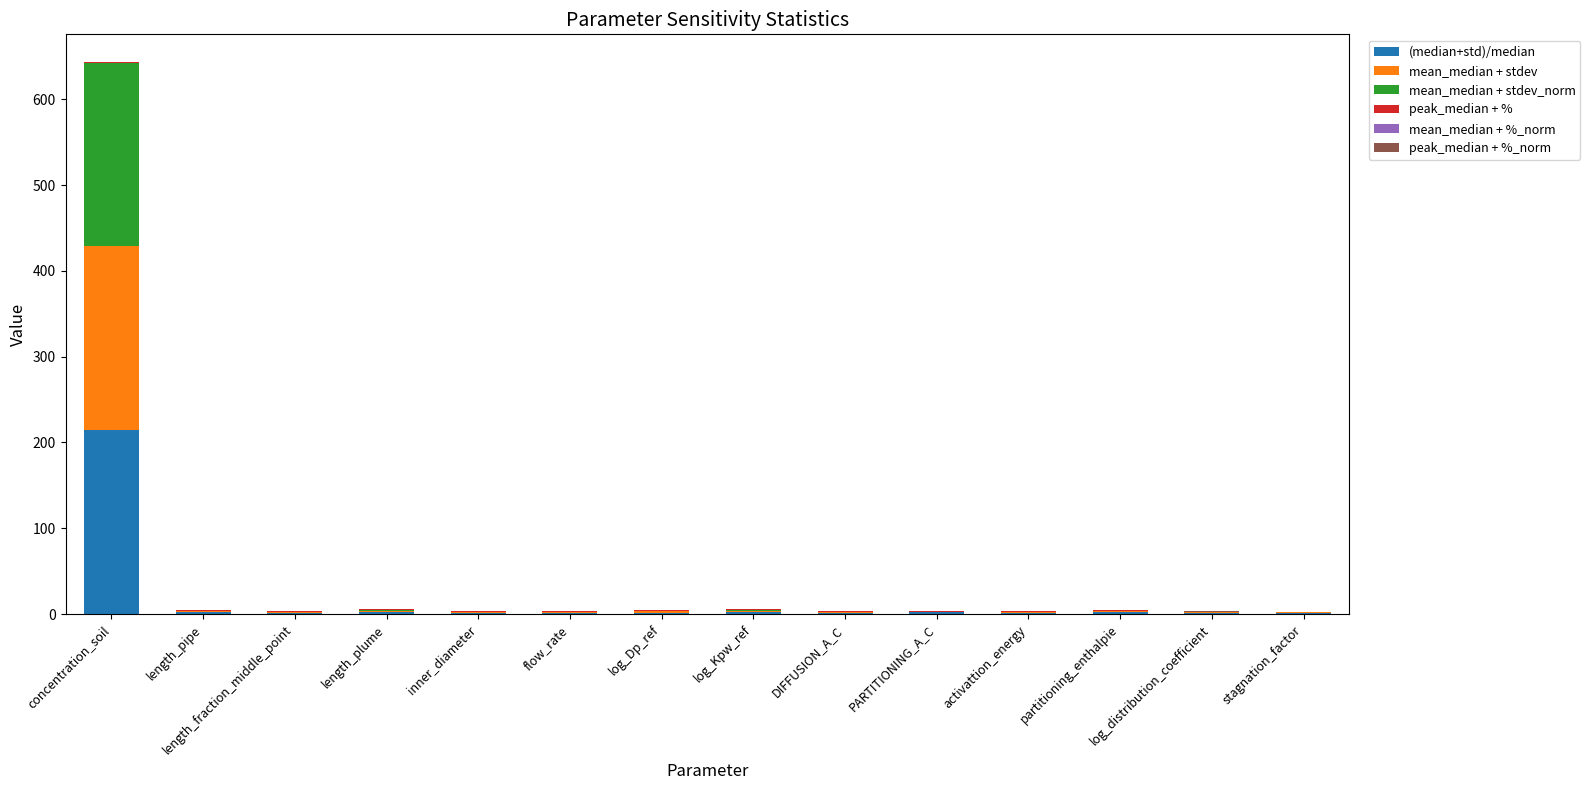

Does the chart contain stacked bars?

Yes